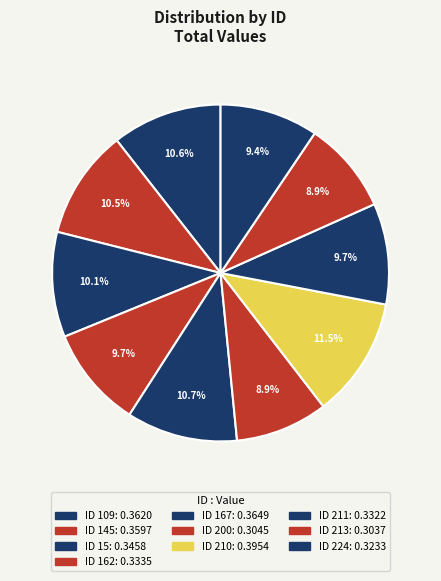

Count the number of slices in the pie.

10